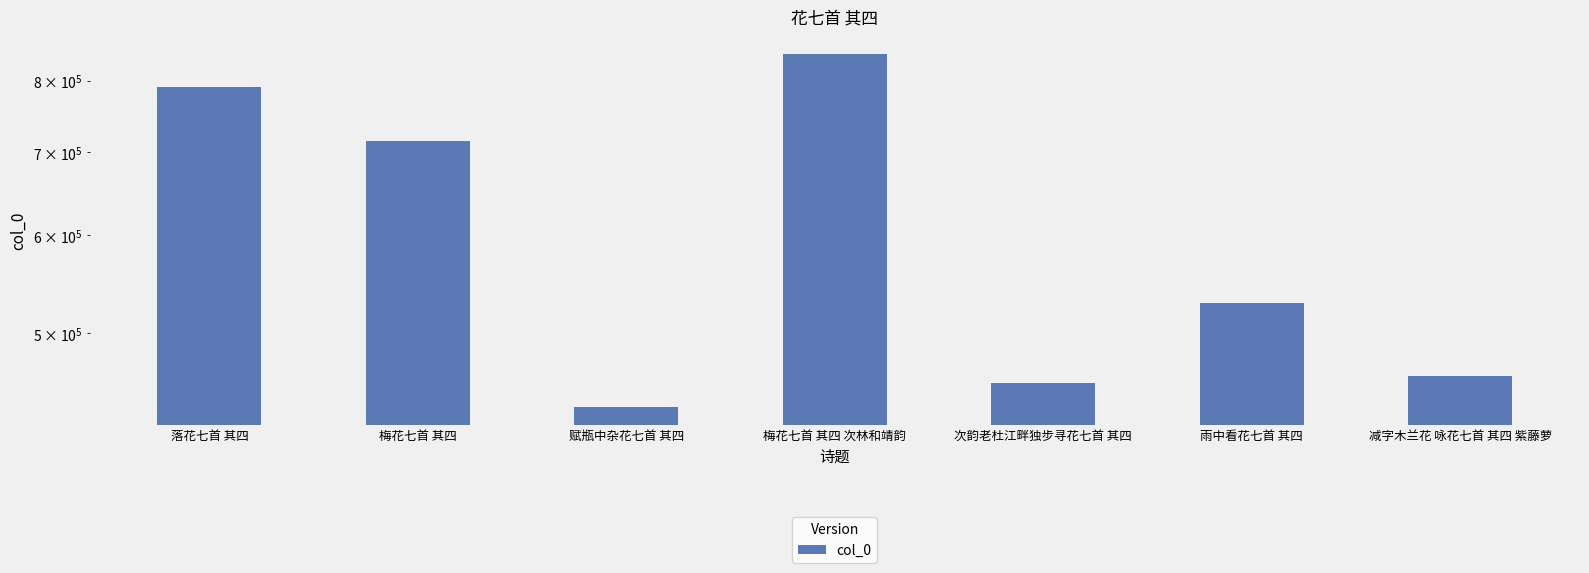

What value does the data have at 减字木兰花 咏花七首 其四 紫藤萝, to the nearest 10?

462000